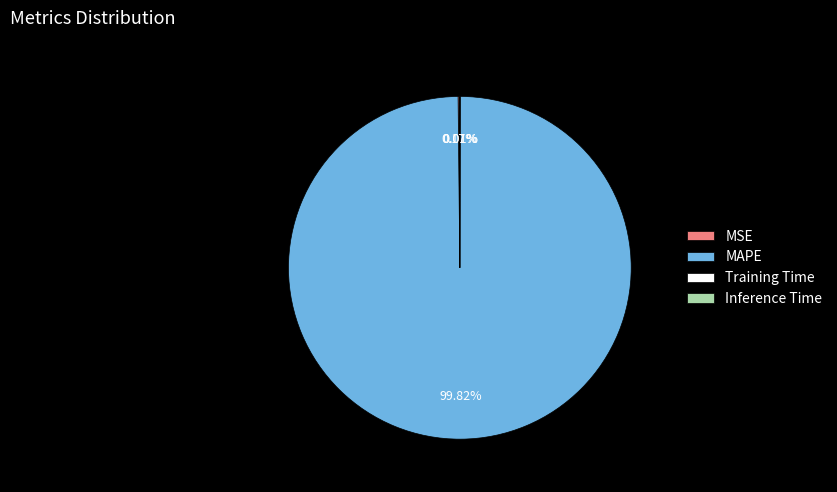

To the nearest percent, what is the difference between the largest and smallest slice percentages?

100%